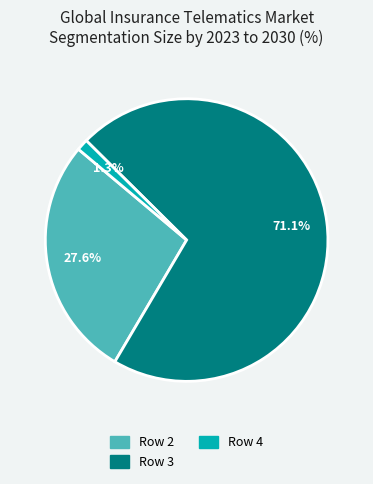

Does any single category account for the majority?

Yes